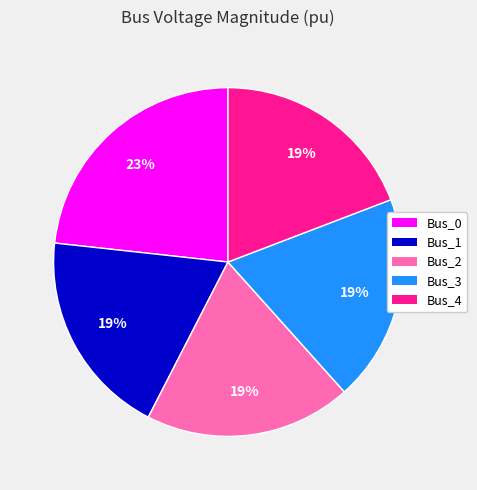

Is the sum of Bus_1 and Bus_3 greater than half?

No